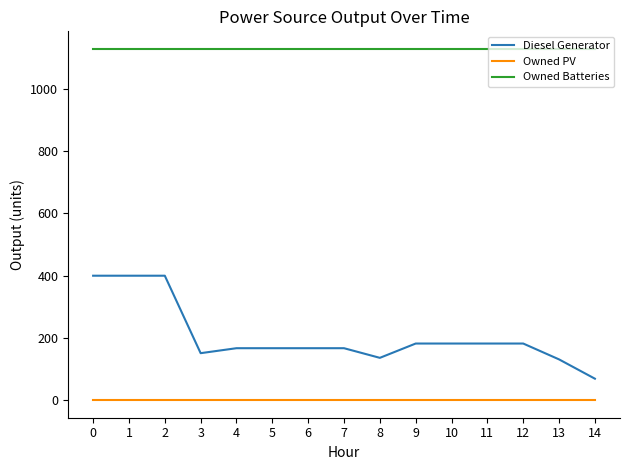

How many lines are shown in the chart?

3